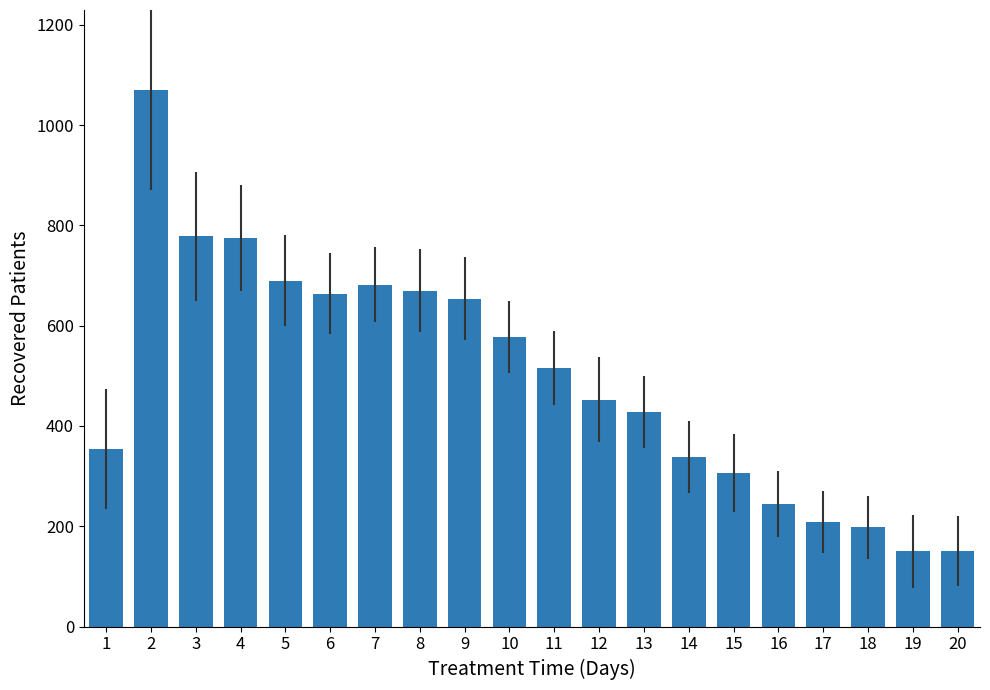

What is the change in value from 4 to 7?

-92